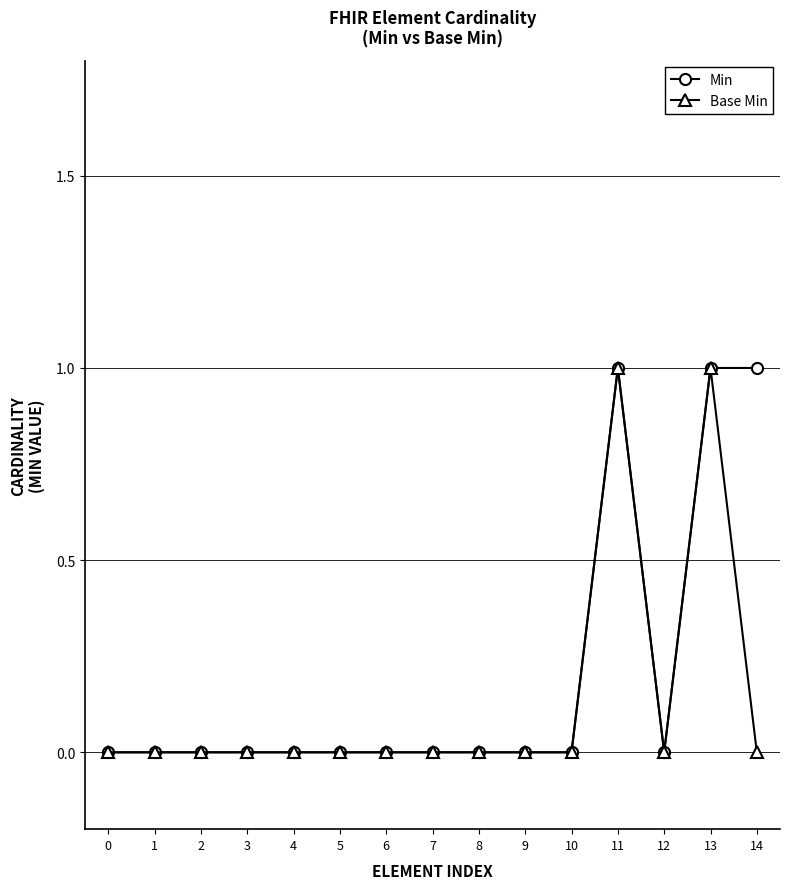

Which series changed the most between 2 and 14?

Min